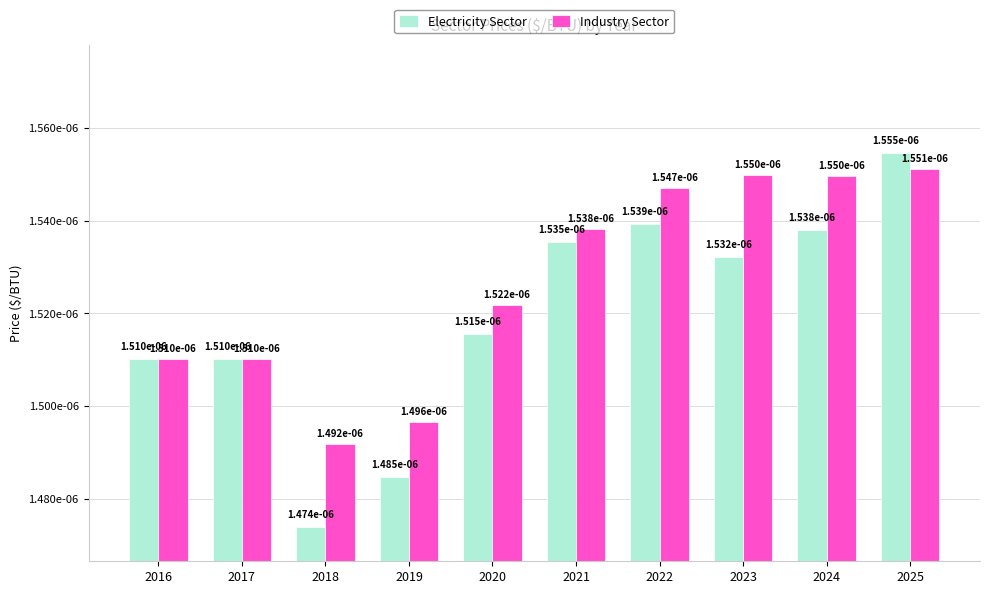

Rank the series by their maximum value, from lowest to highest.

Industry Sector, Electricity Sector